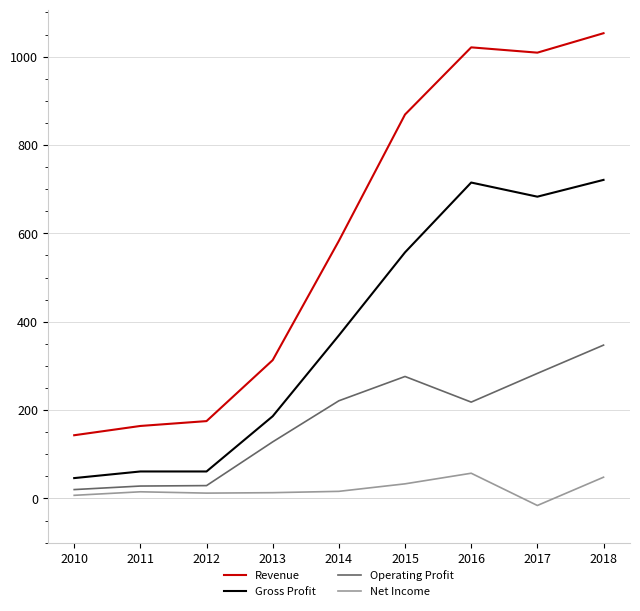

What is the spread (max minus min) of values at 2018?

1005